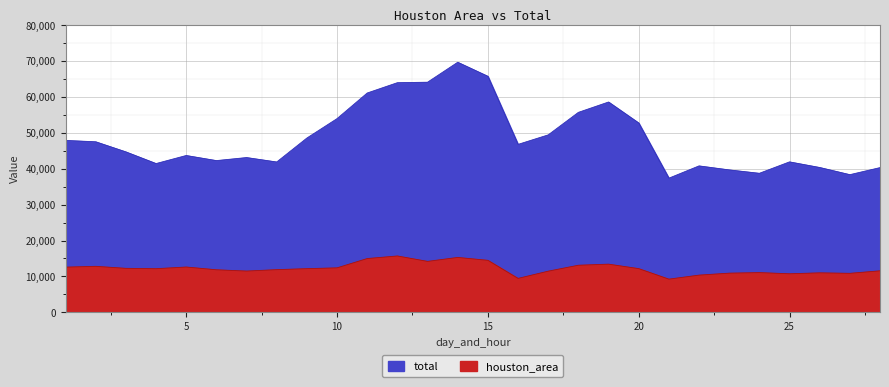

Rank the categories by houston_area value from highest to lowest.

12, 14, 11, 15, 13, 19, 18, 2, 5, 1, 10, 3, 20, 9, 4, 8, 6, 28, 7, 17, 24, 26, 23, 27, 25, 22, 16, 21